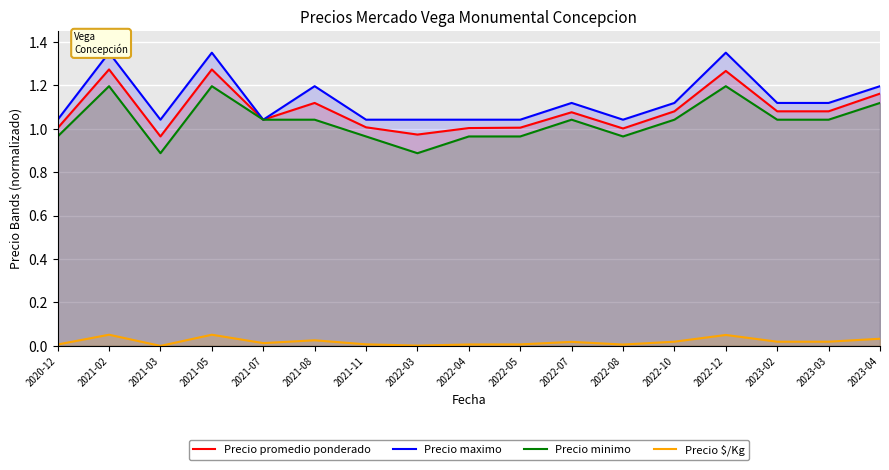

Is the value of Precio maximo at 2023-02 greater than the value of Precio $/Kg at 2022-07?

Yes